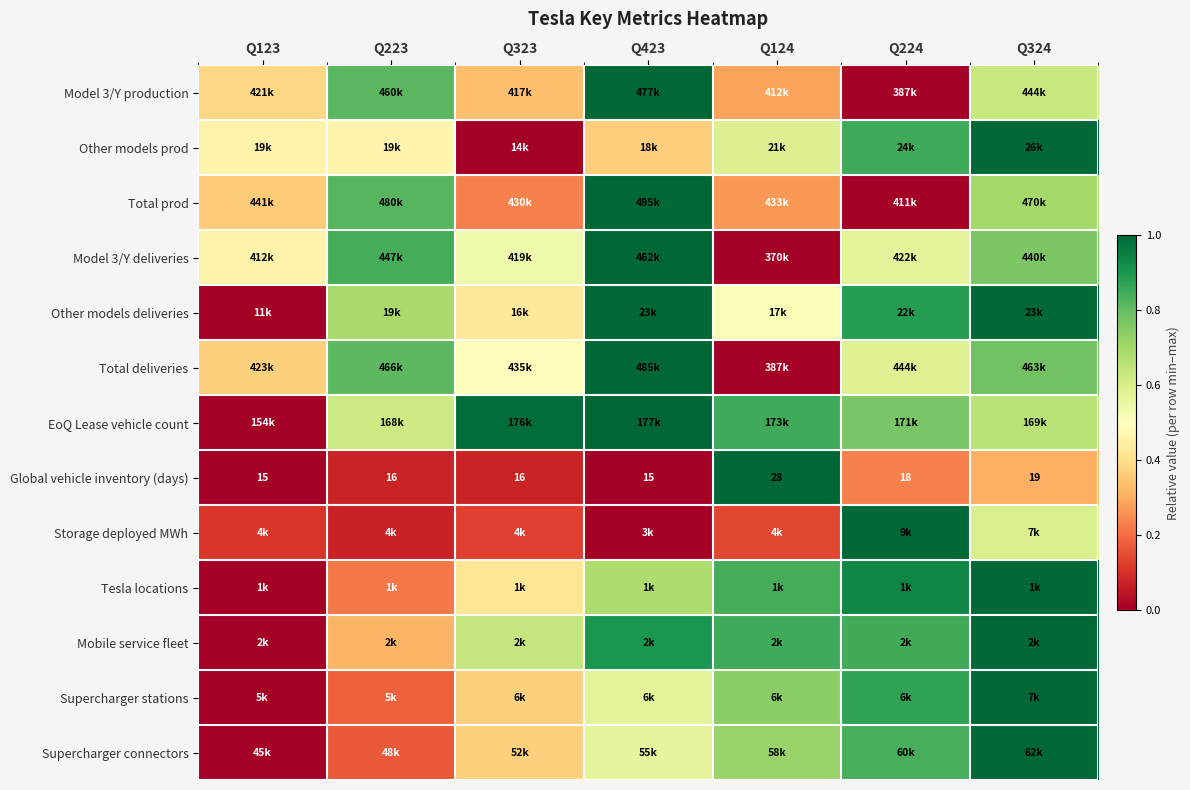

Count the number of data series in this chart.

13